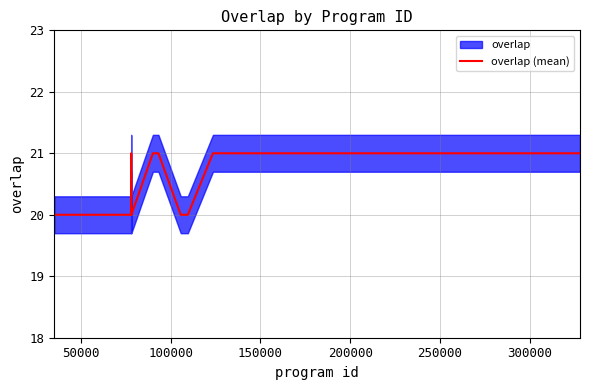

What is the difference between the second highest and minimum values?

1